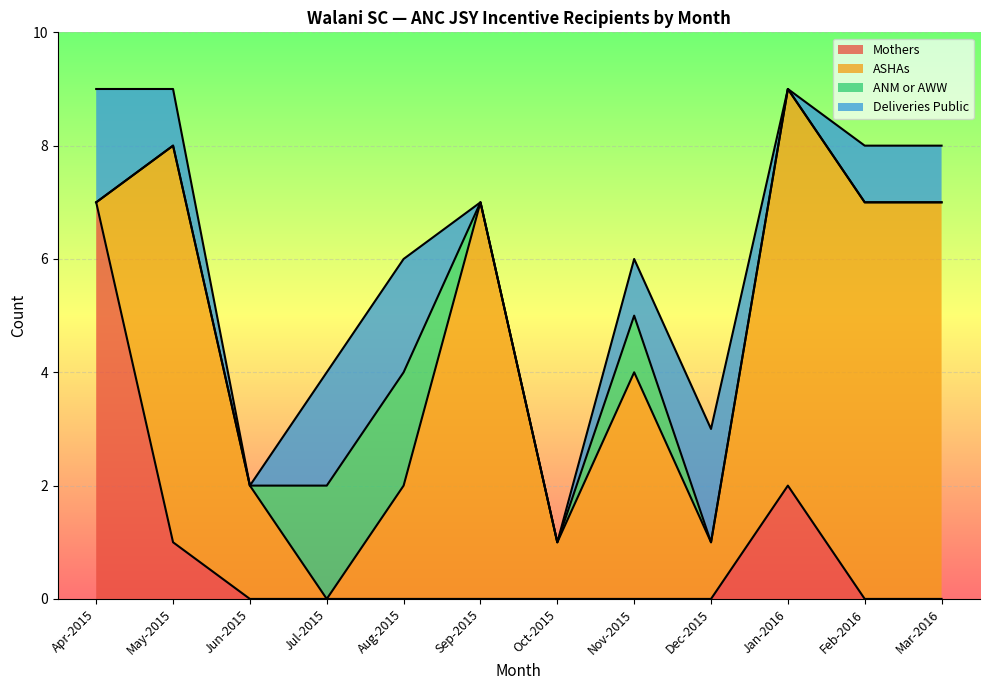

The value of Deliveries Public at Apr-2015 is 4. True or false?

False